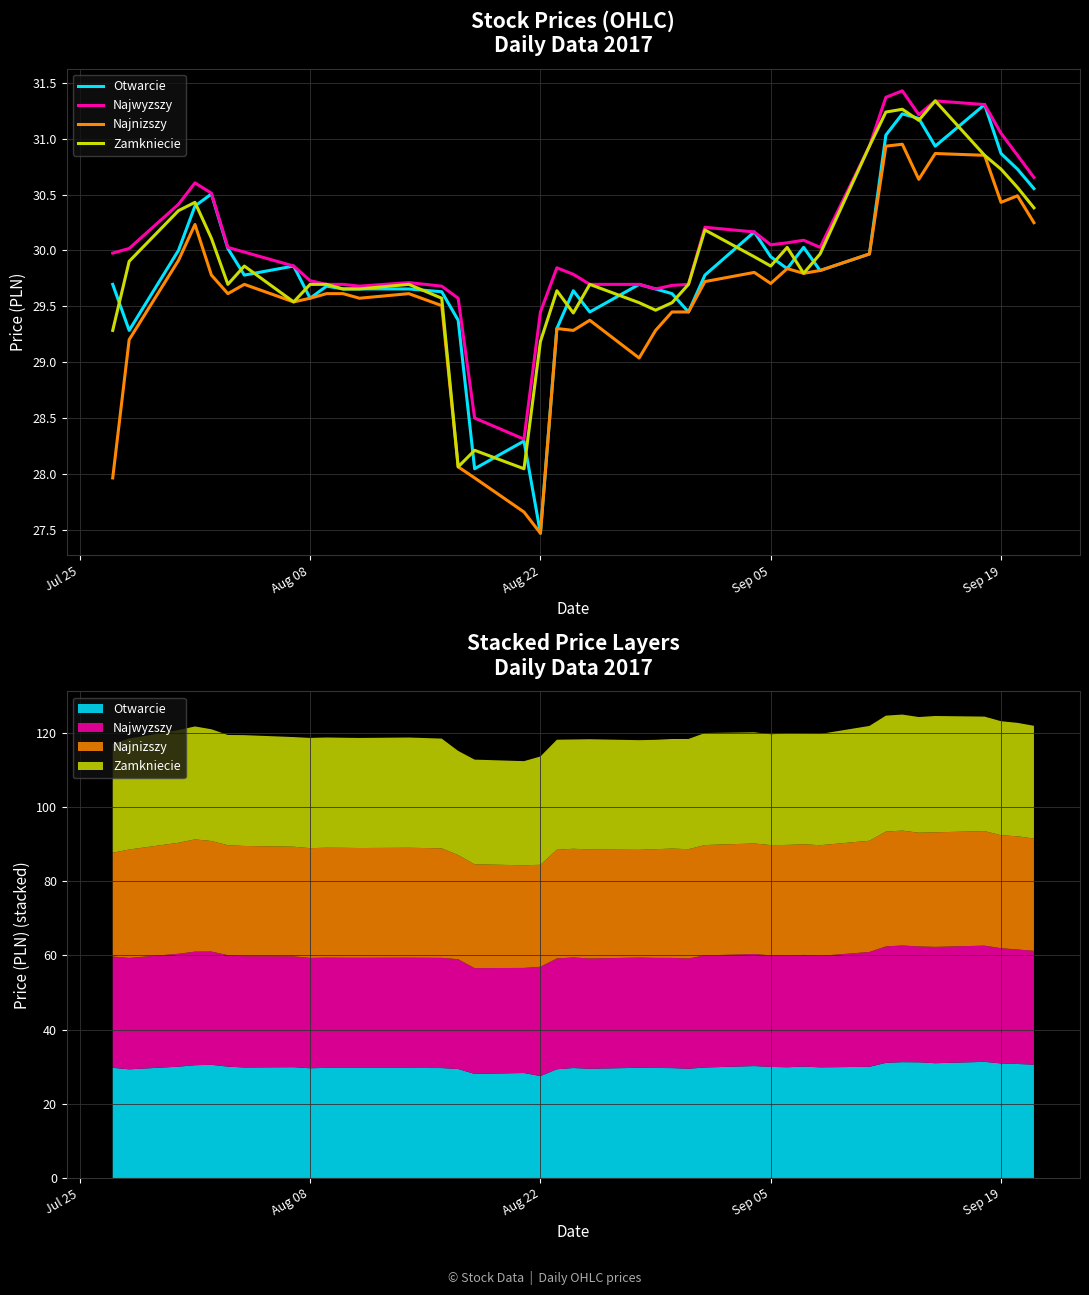

How many lines are shown in the chart?

4